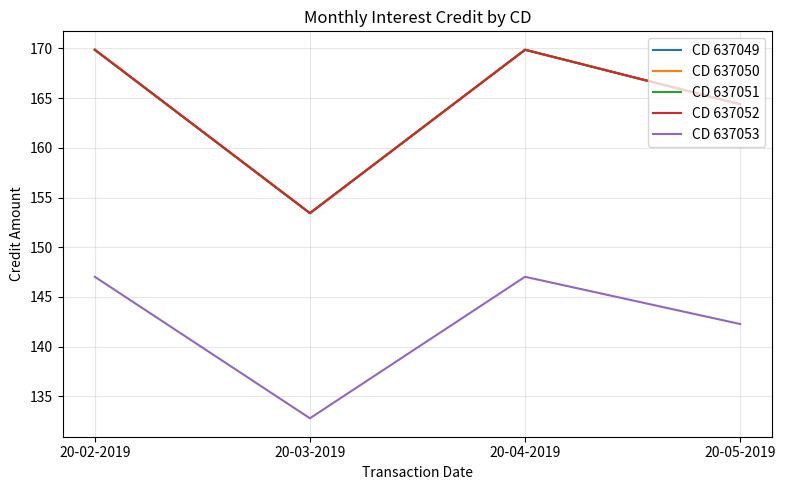

What is the sum of the CD 637049 values at 20-04-2019 and 20-03-2019?

323.3